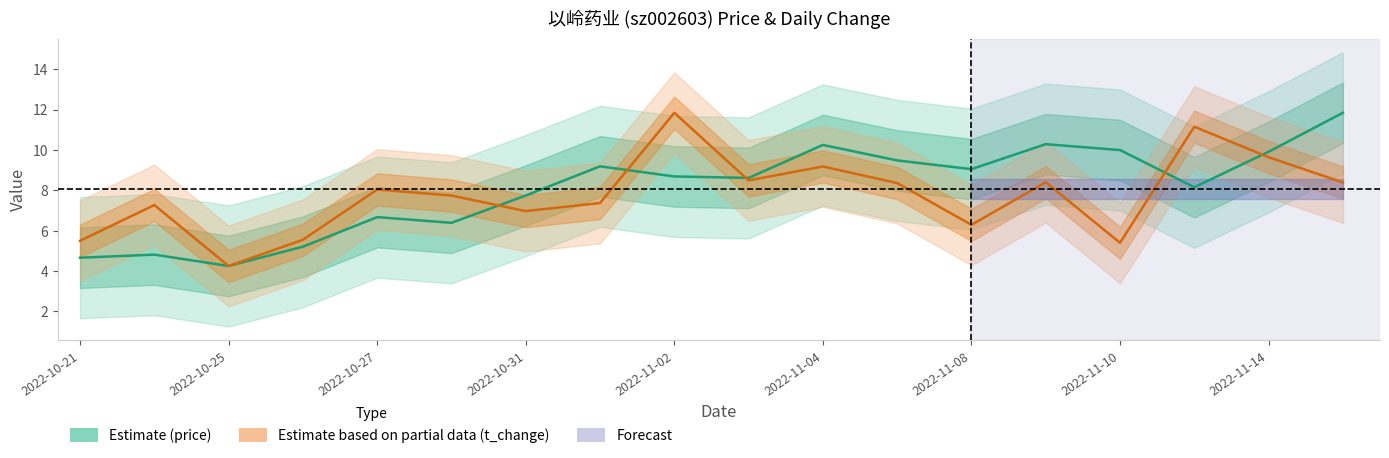

How many interior local valleys does the Estimate based on partial data (t_change) series have?

5